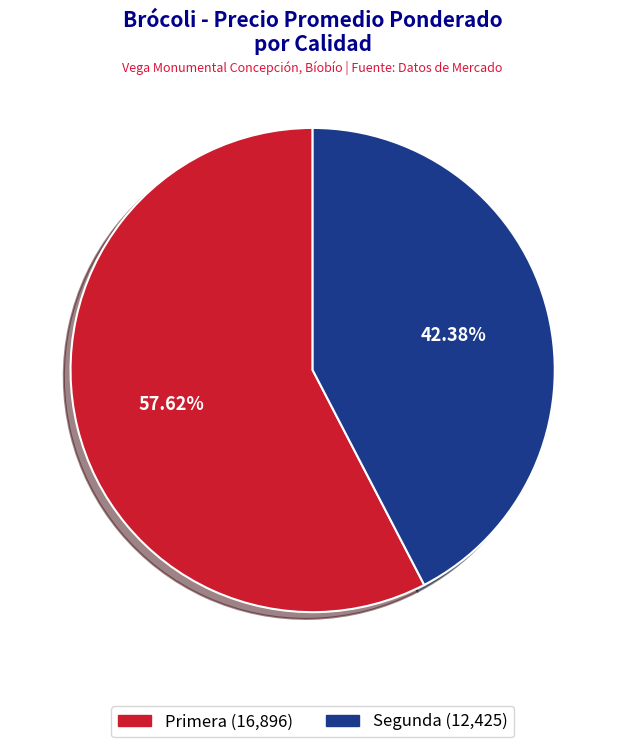

Rank the categories by value from lowest to highest.

Segunda, Primera